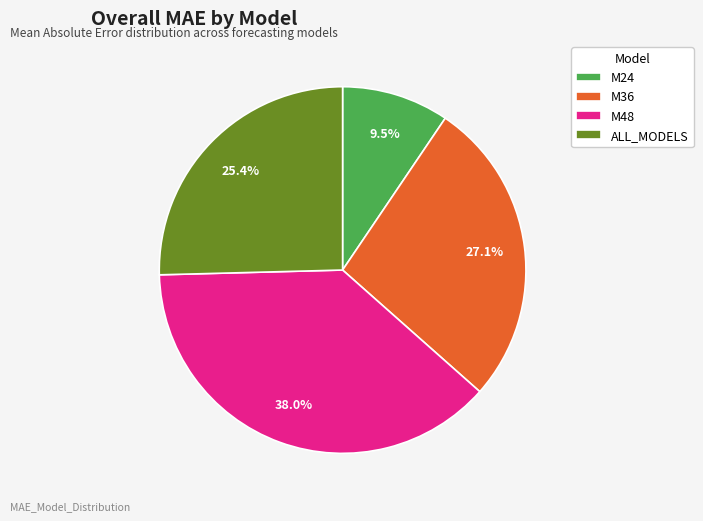

Is M24 the majority of the pie?

No